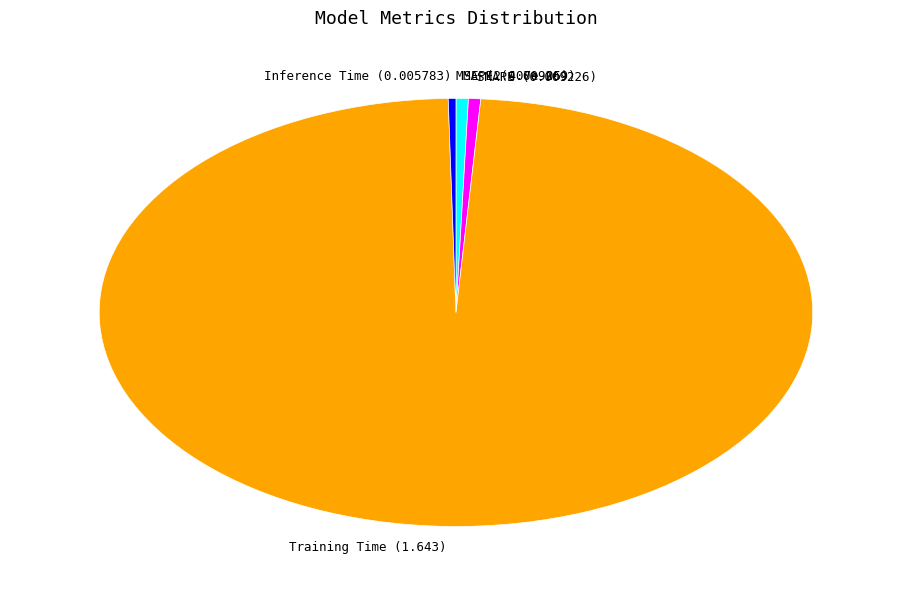

Which category has the biggest portion of the pie?

Training Time